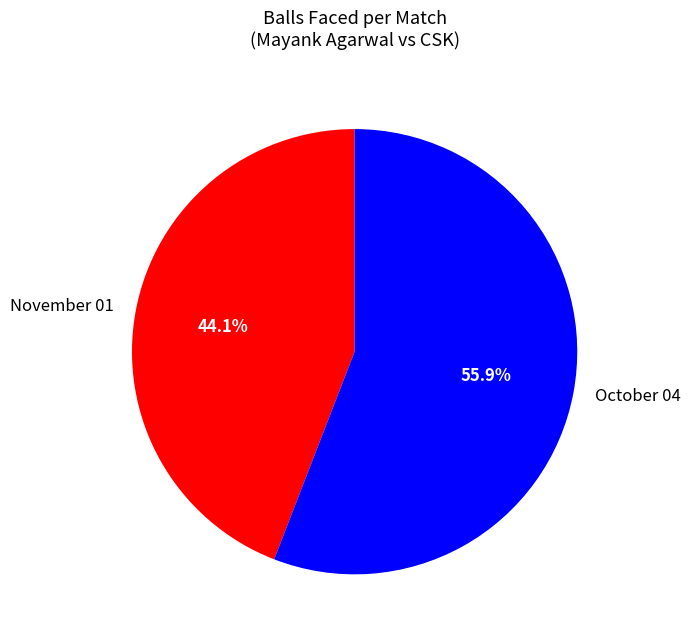

Is it true that November 01 is 44% of the pie?

True